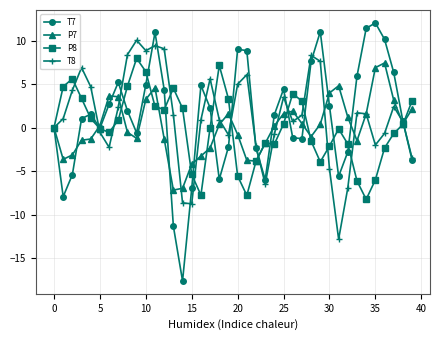

What is the highest value of the T7 series?

12.0